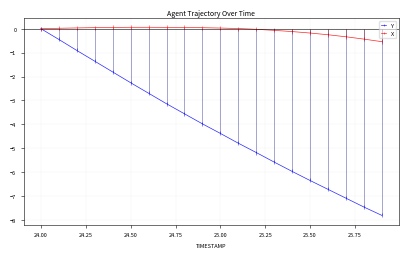

What is the difference between the maximum and minimum values in the X series?

0.6